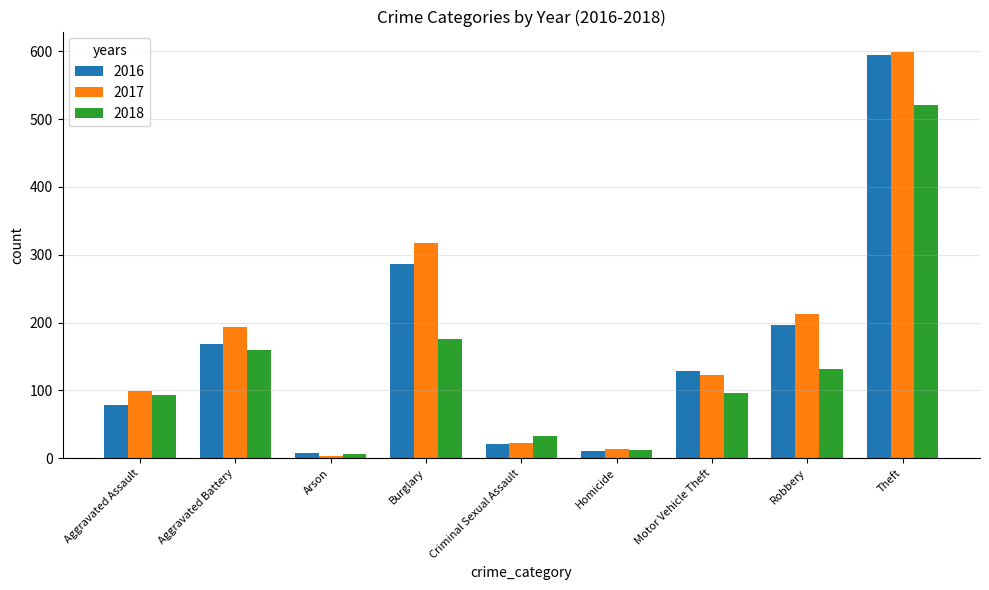

The value of 2016 at Criminal Sexual Assault is 21. True or false?

True